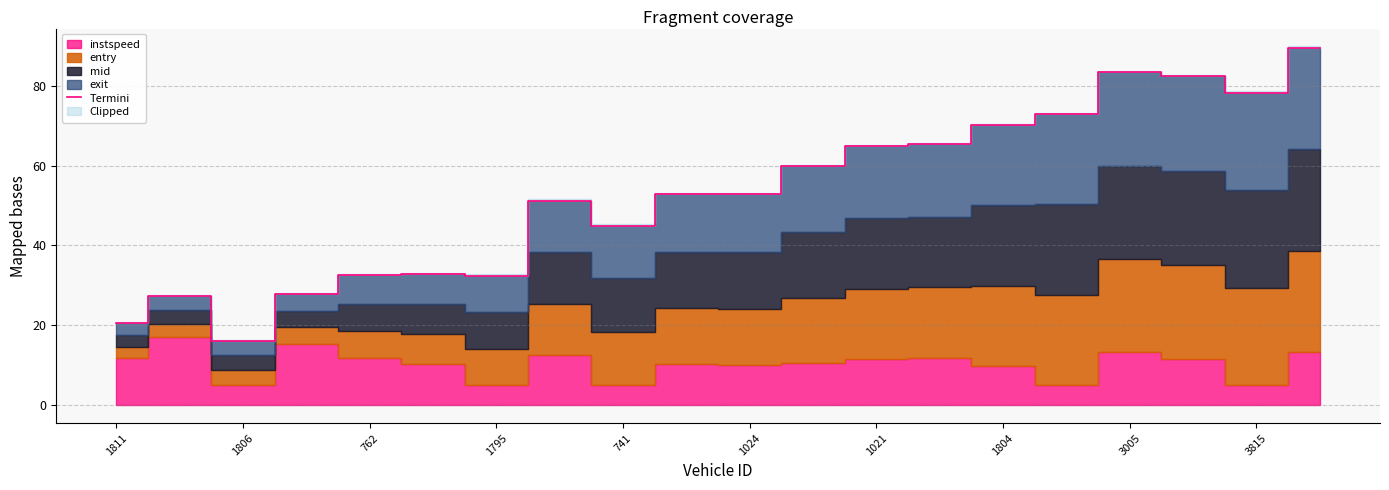

What is the value of the 2nd point from the left?

27.2